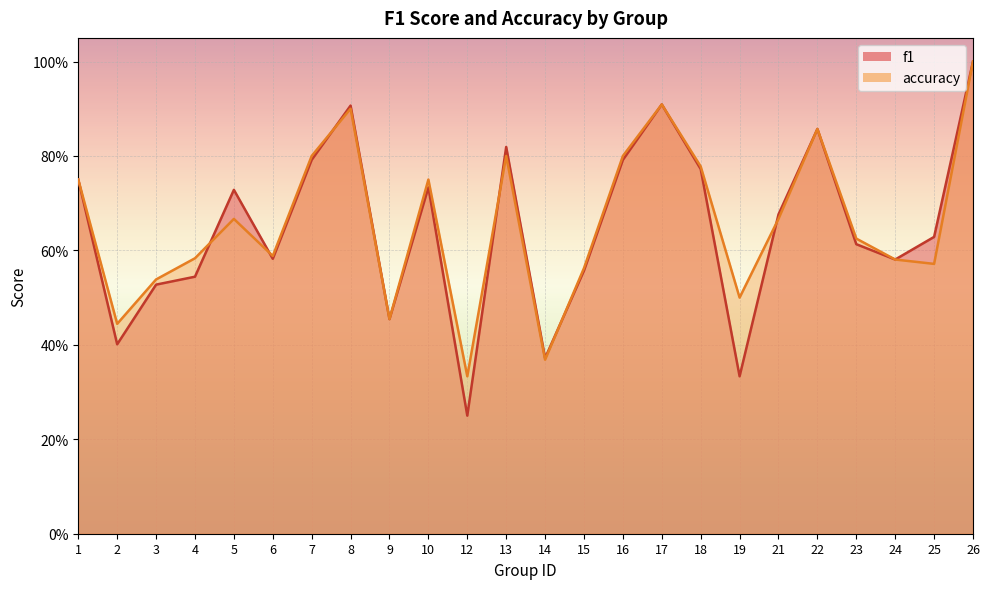

In accuracy, how many points are lower than both neighbors (excluding endpoints)?

7